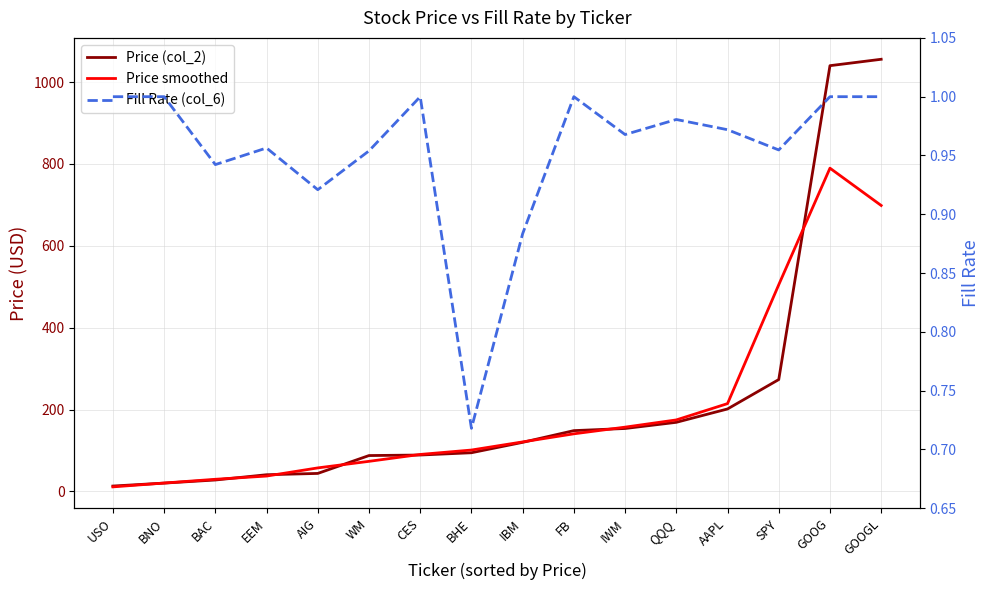

Which series has the largest range (max minus min)?

Price (col_2)